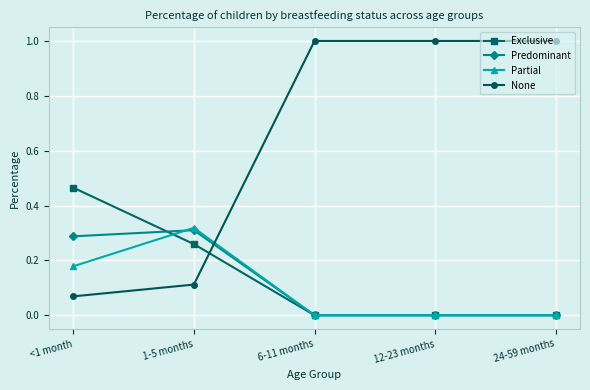

Which series has the largest total across all categories?

None